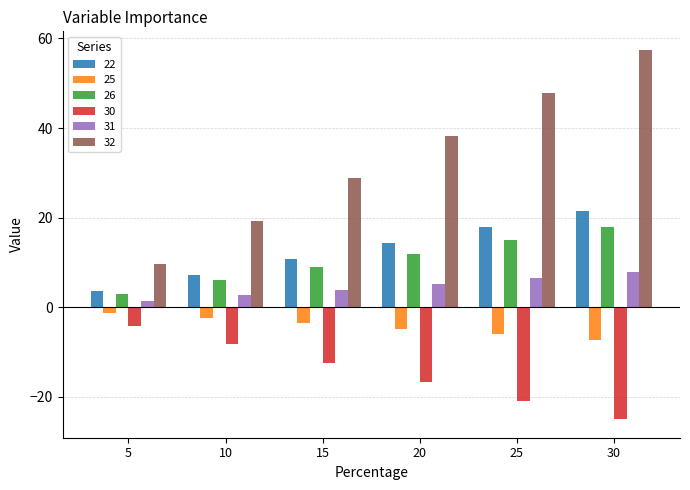

At which category is the sum across all series the highest?

30